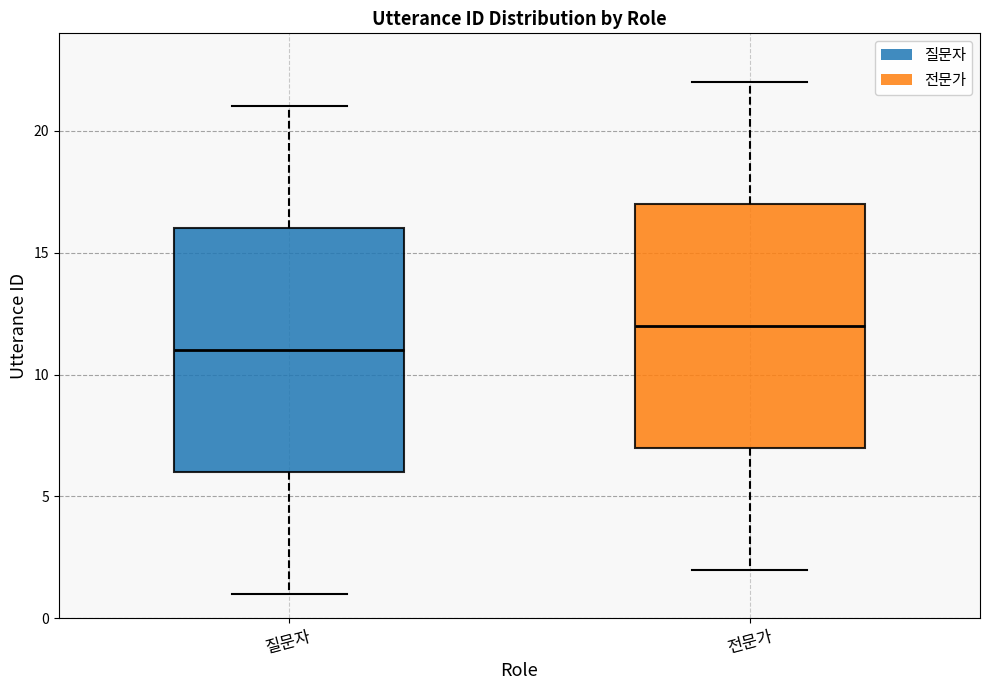

Reading left to right, transcribe this box plot: for each box, give where its median line is, the range the box spans, and where its two whiskers end, as read against the y-axis. The values are not printed on the chart, so give them approximately, as read against the axis.

질문자: median 11, box 6 to 16, whiskers 1 to 21
전문가: median 12, box 7 to 17, whiskers 2 to 22